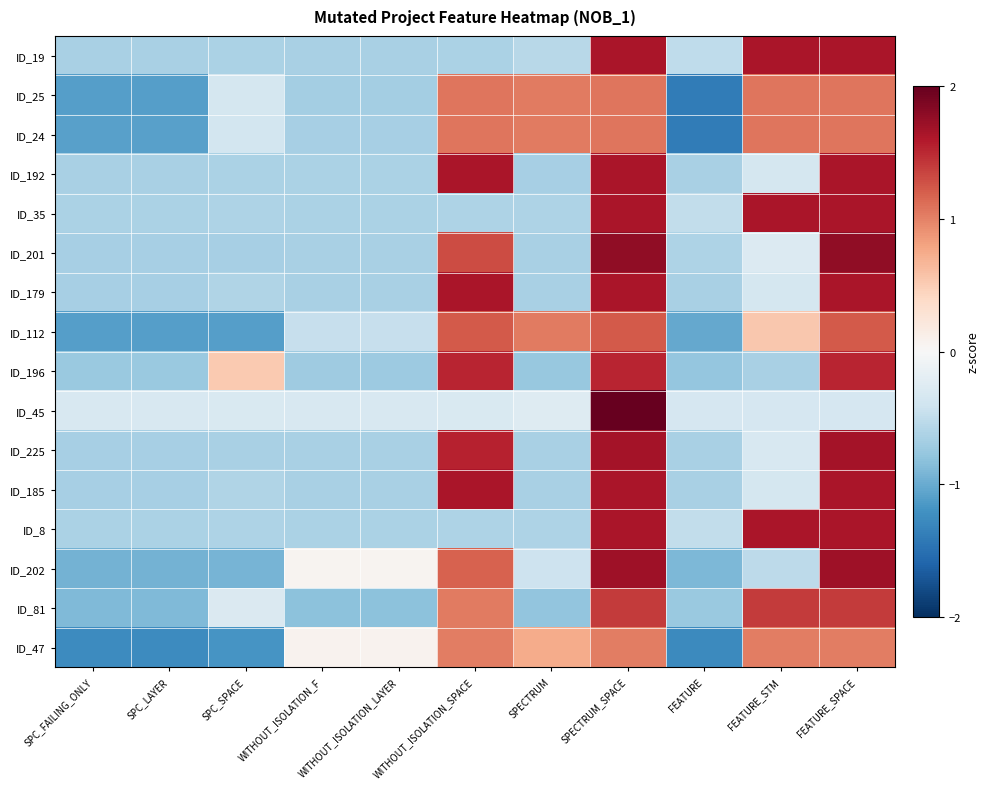

Rank the series at SPC_SPACE from lowest to highest value.

ID_47, ID_112, ID_202, ID_201, ID_225, ID_192, ID_19, ID_35, ID_8, ID_185, ID_179, ID_24, ID_25, ID_45, ID_81, ID_196